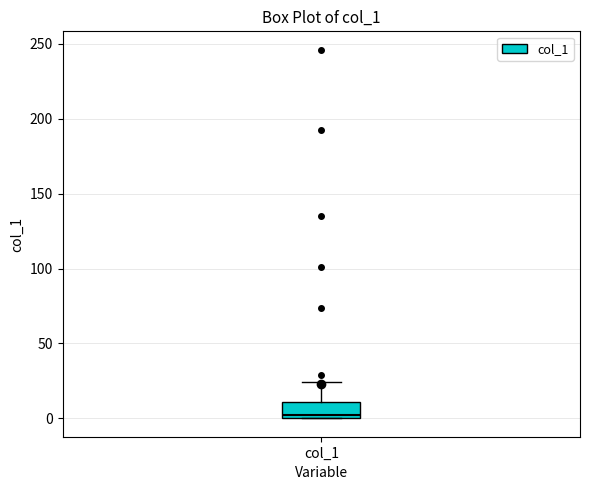

Transcribe this box plot: give where the median line is, the range the box spans, and where the two whiskers end, as read against the y-axis. The values are not printed on the chart, so give them approximately, as read against the axis.

median 5, box 0 to 10, whiskers 0 to 25